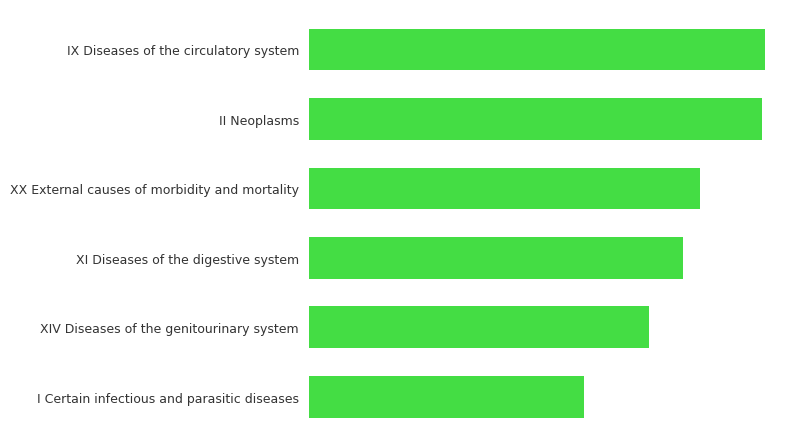

Does the chart contain any negative values?

No